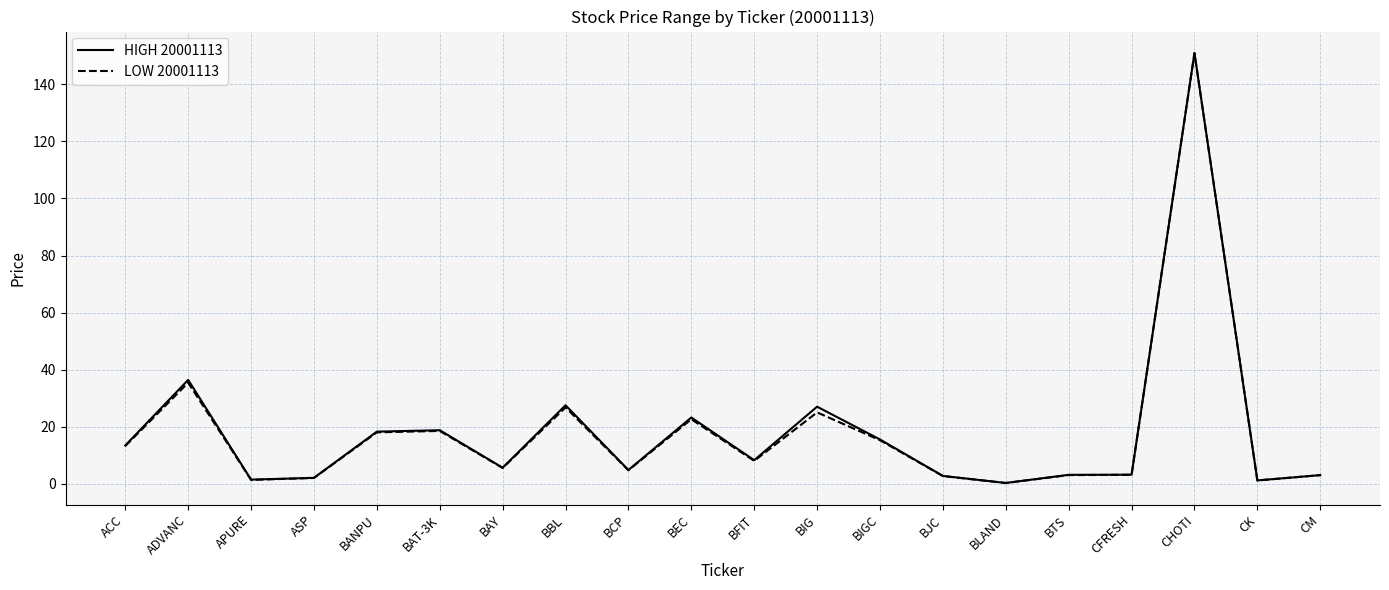

At which category is the sum across all series the highest?

CHOTI